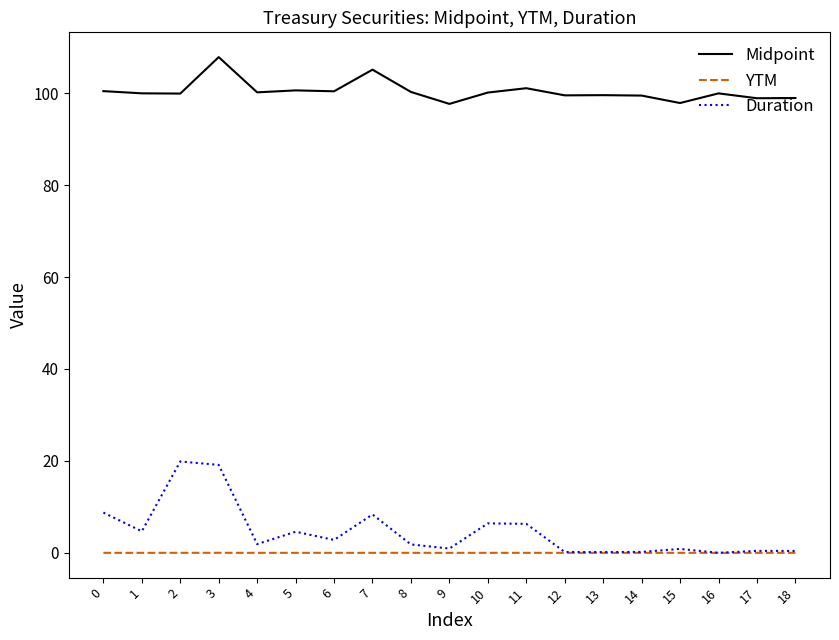

Which series has the largest range (max minus min)?

Duration